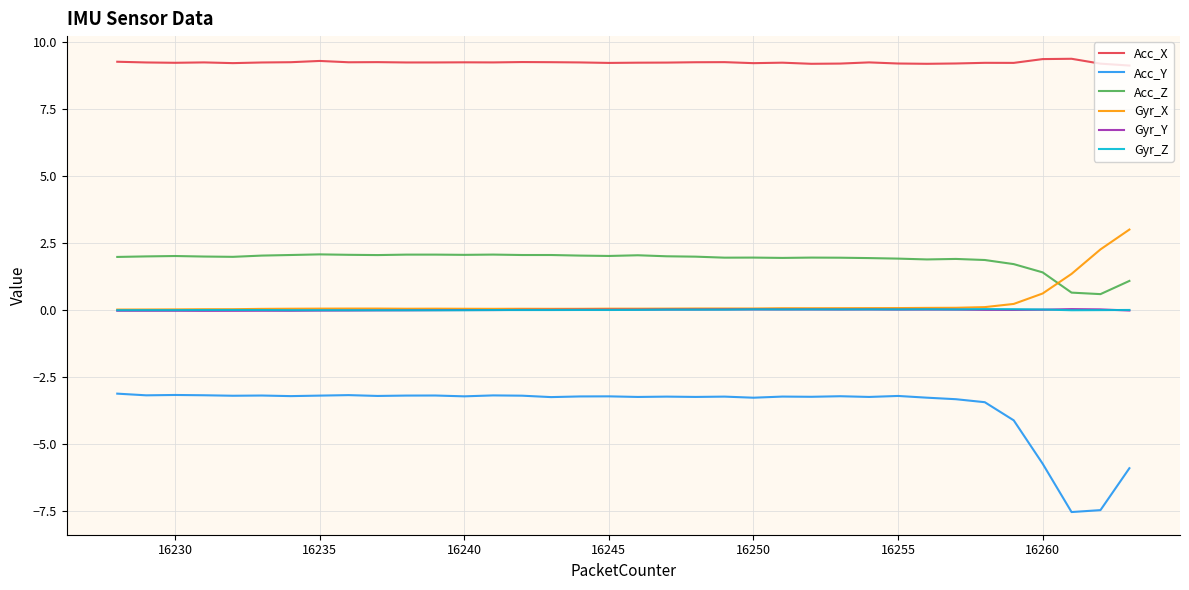

True or false: Acc_Y and Acc_X cross at least once.

False